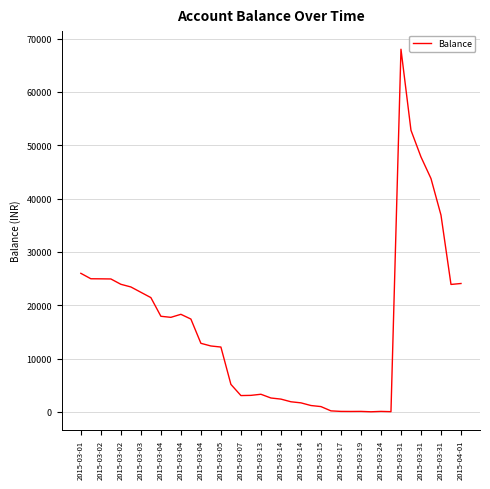

What is the maximum value shown in the chart?

68009.9